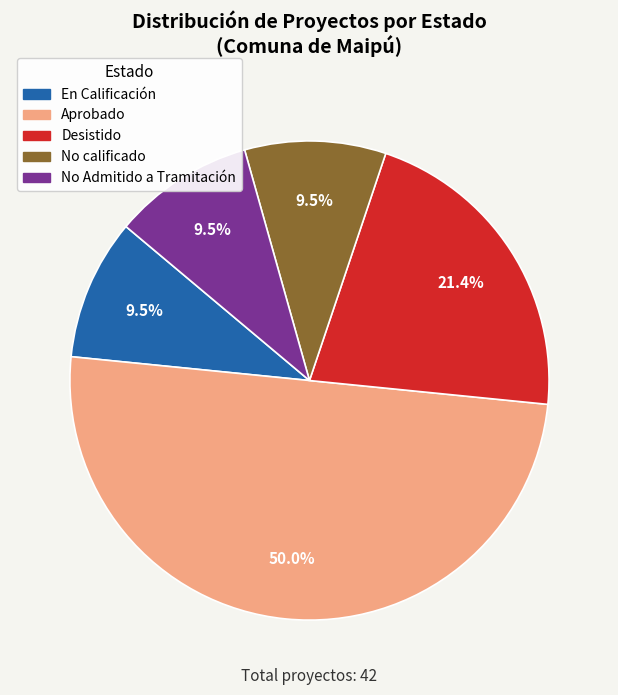

Approximately how many times larger is the value at Aprobado compared to No Admitido a Tramitación?

5.3